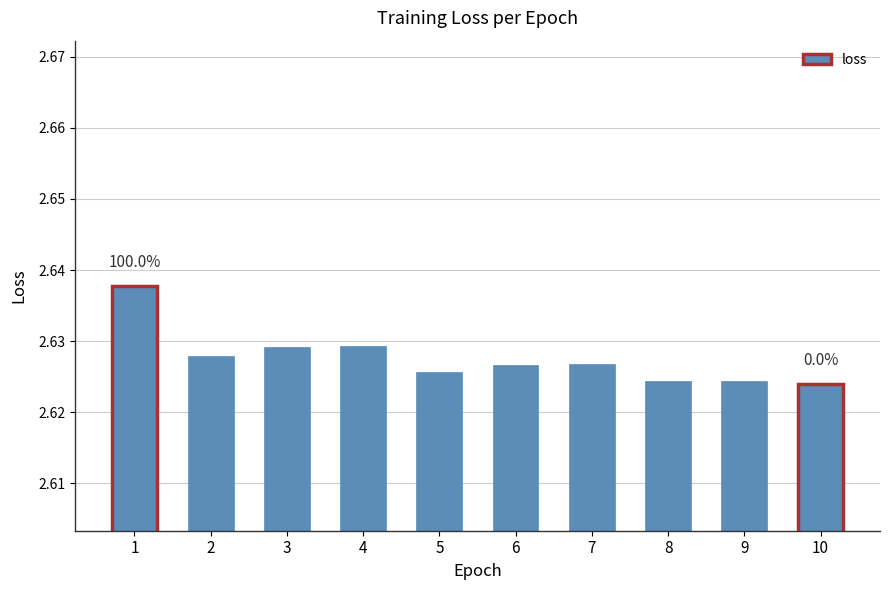

Between 9 and 1, which is larger?

1